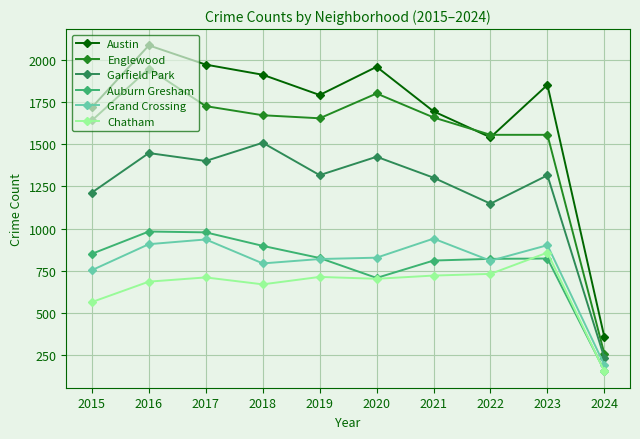

Which category has the highest value in the Austin series?

2016